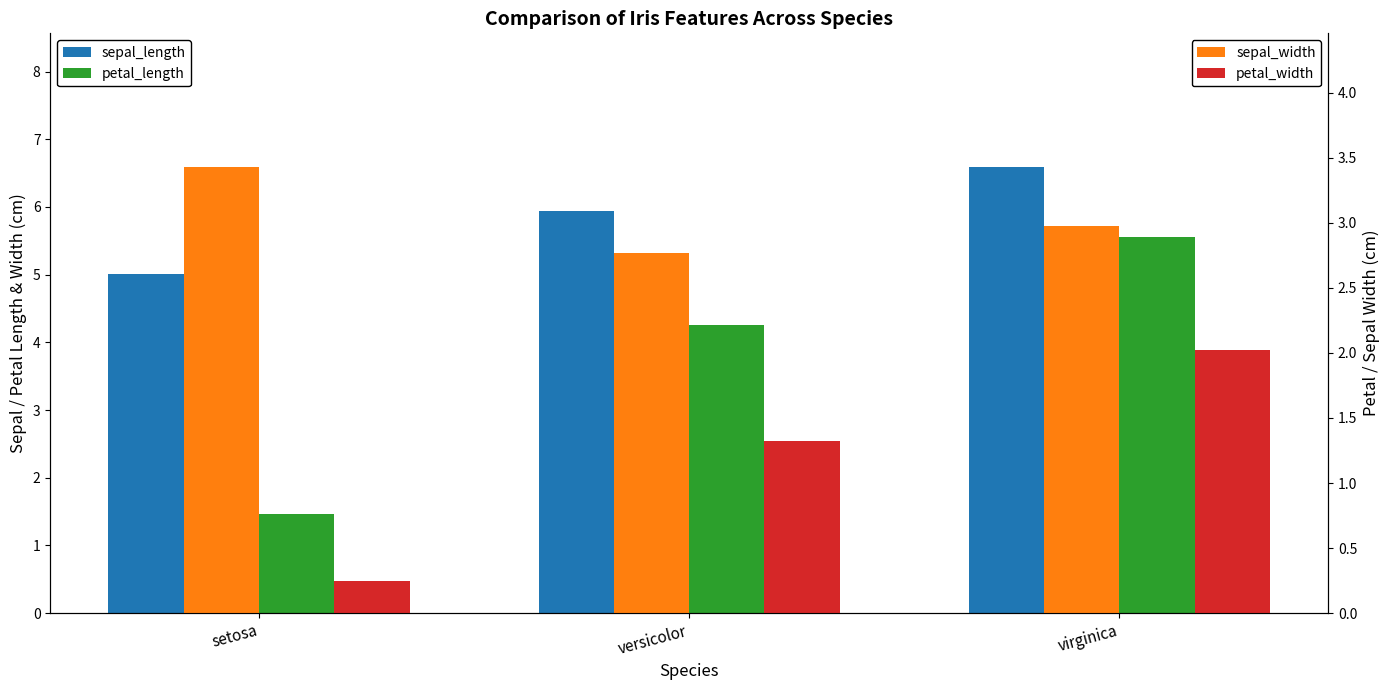

What is the smallest value displayed?

0.2